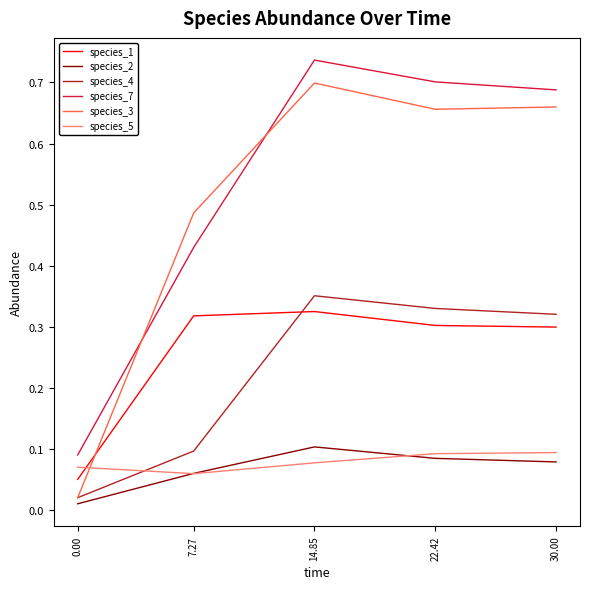

Which series has the largest range (max minus min)?

species_3